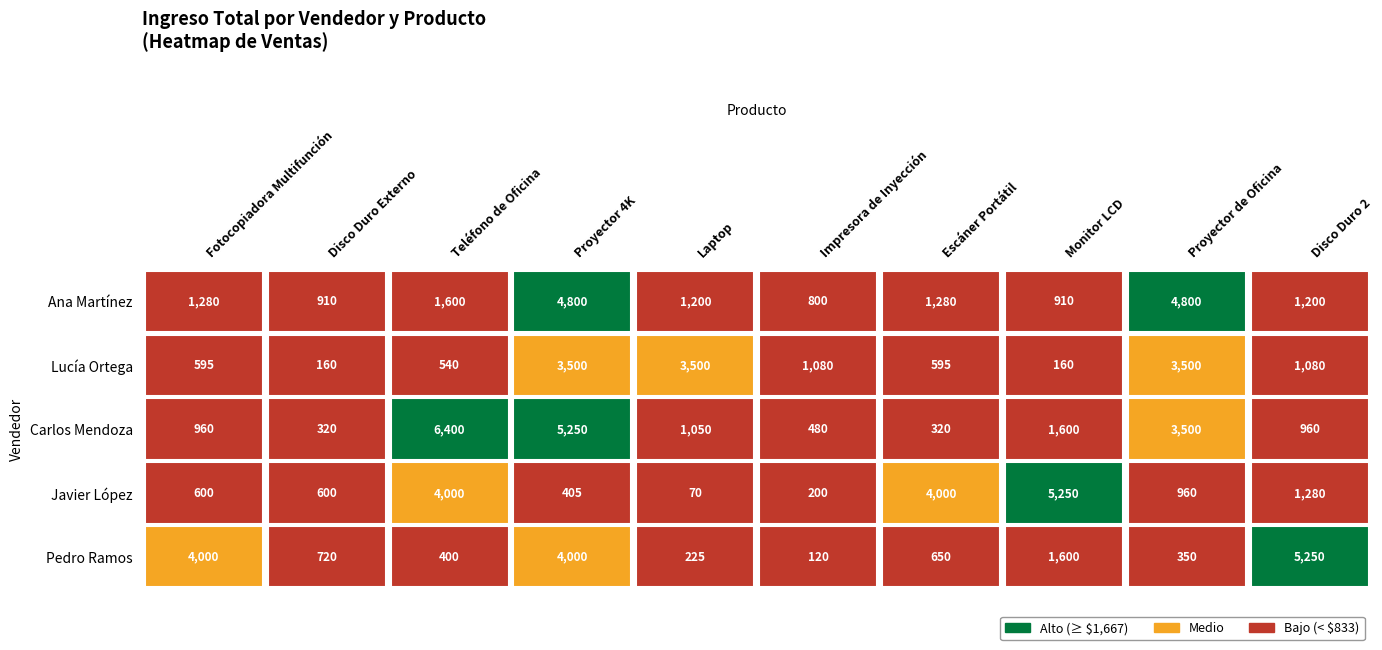

Where does the Carlos Mendoza series first go above 1050?

Teléfono de Oficina